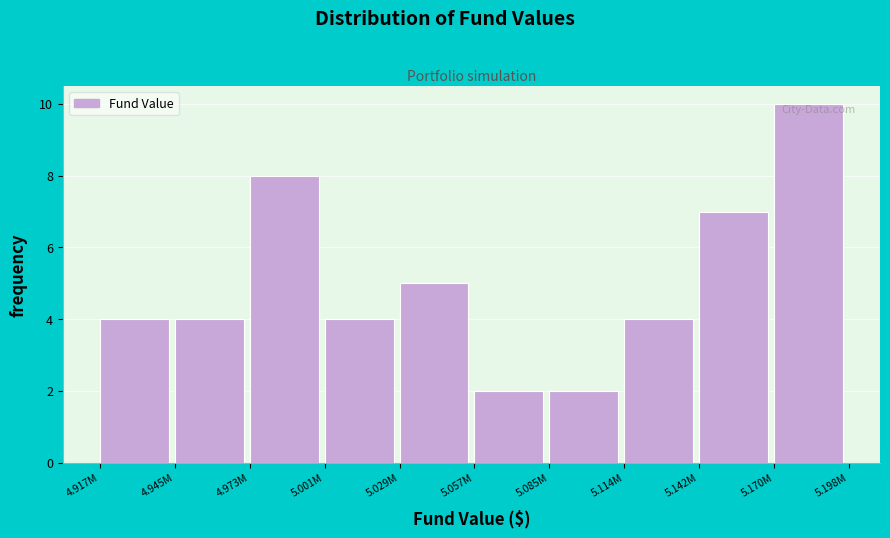

Reading left to right, what are all the values shown in this chart?

4.917M=4	4.945M=4	4.973M=8	5.001M=4	5.029M=5	5.057M=2	5.085M=2	5.114M=4	5.142M=7	5.170M=10